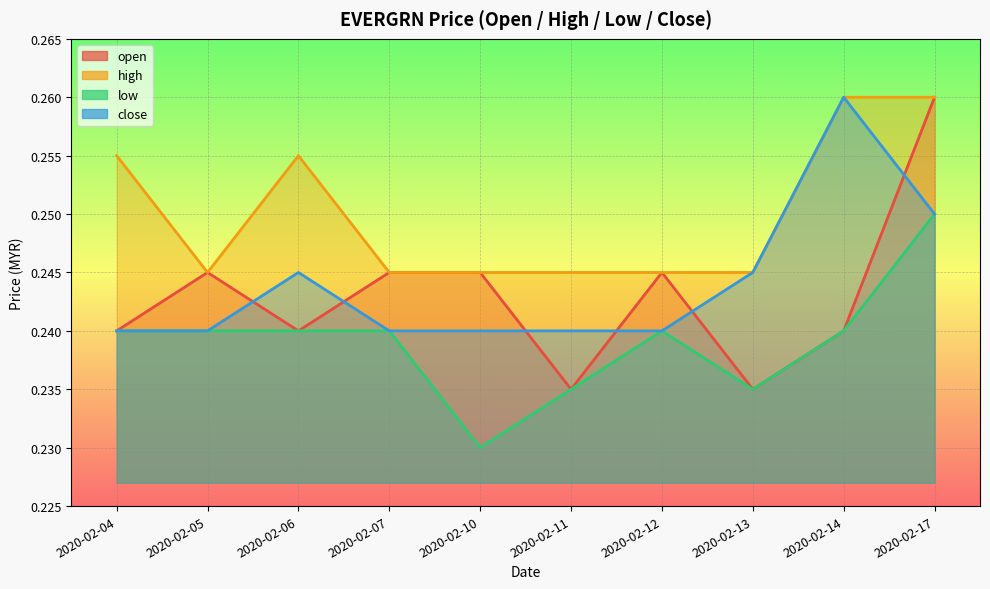

Which category has the highest value across all series?

2020-02-17